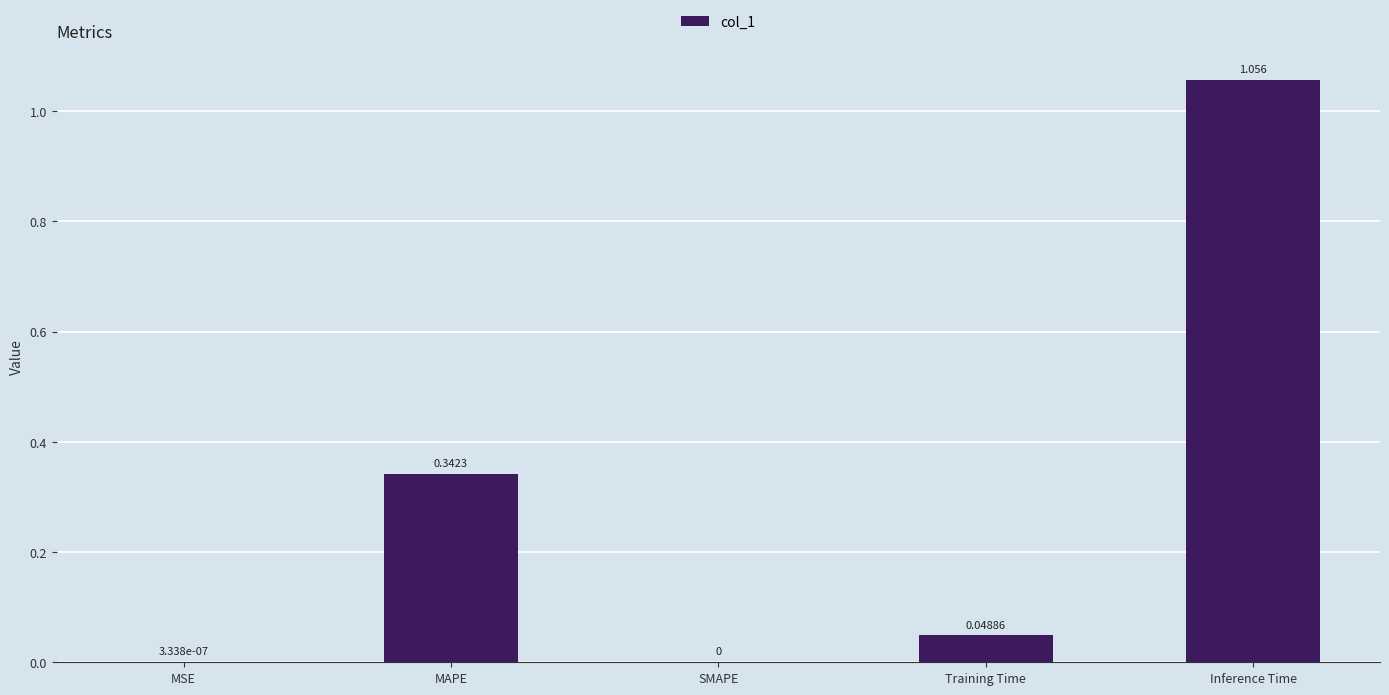

At which category does the chart reach its peak across all series?

Inference Time